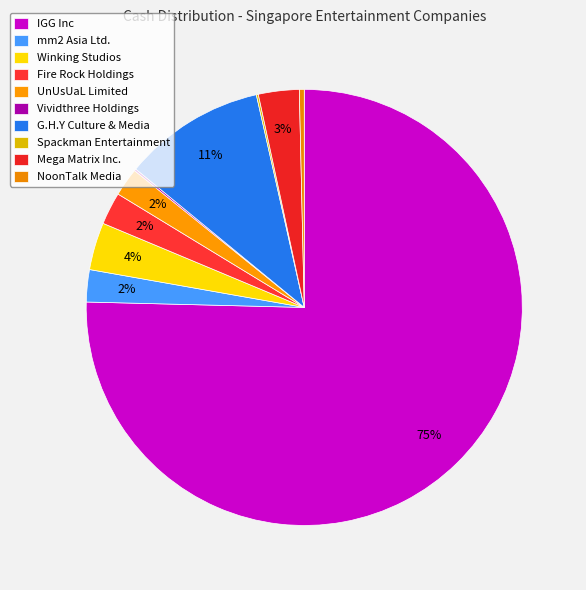

How many segments does this pie chart have?

10